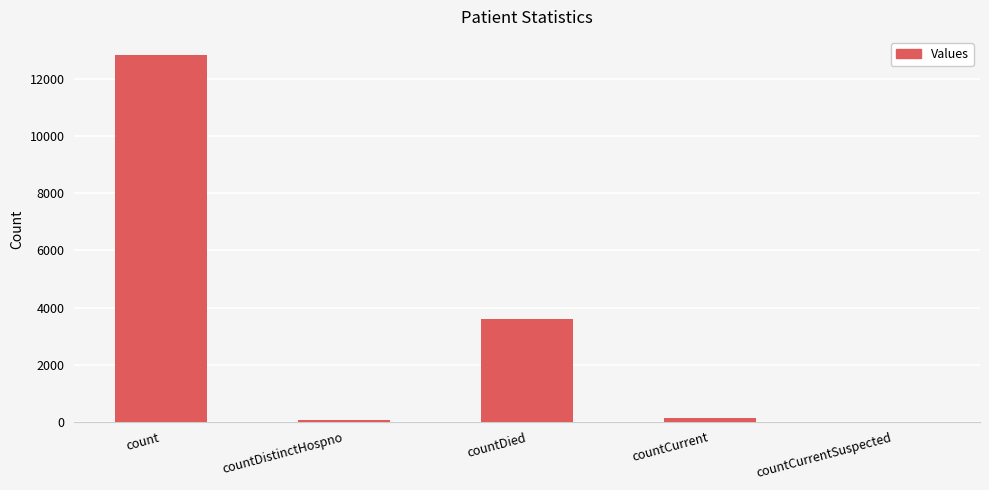

Reading right to left, transcribe all the data shown in this chart.

0	122	3607	57	12844